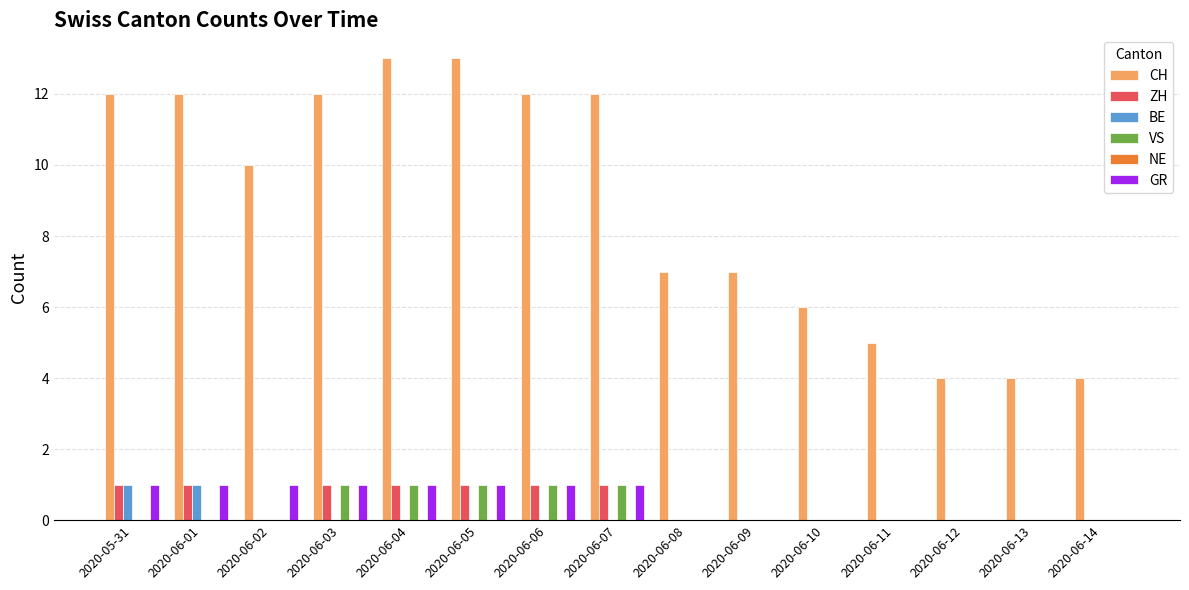

True or false: GR has a value of 2 at 2020-06-04.

False